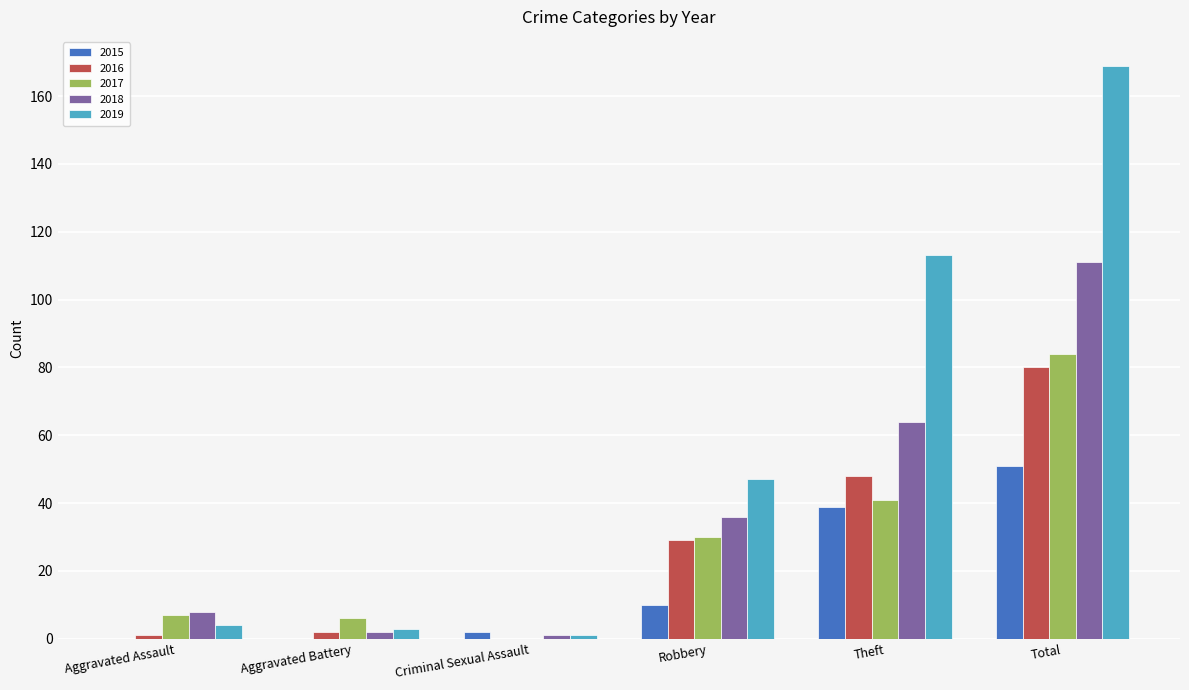

What is the sum of the 2015 values at Aggravated Assault and Total?

51